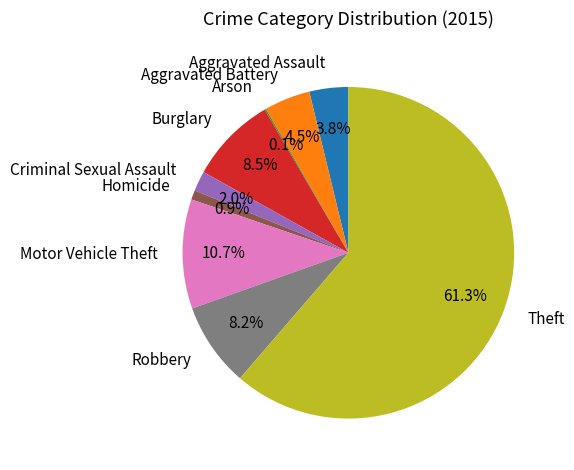

Does Theft account for over 50% of the chart?

Yes